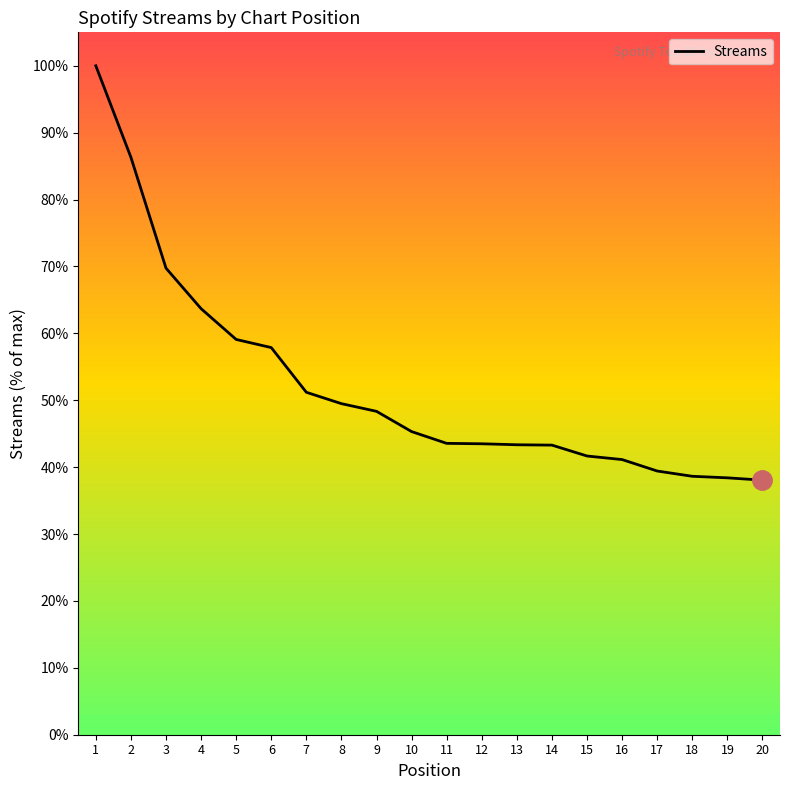

What is the change in value from 4 to 16?

-22.6